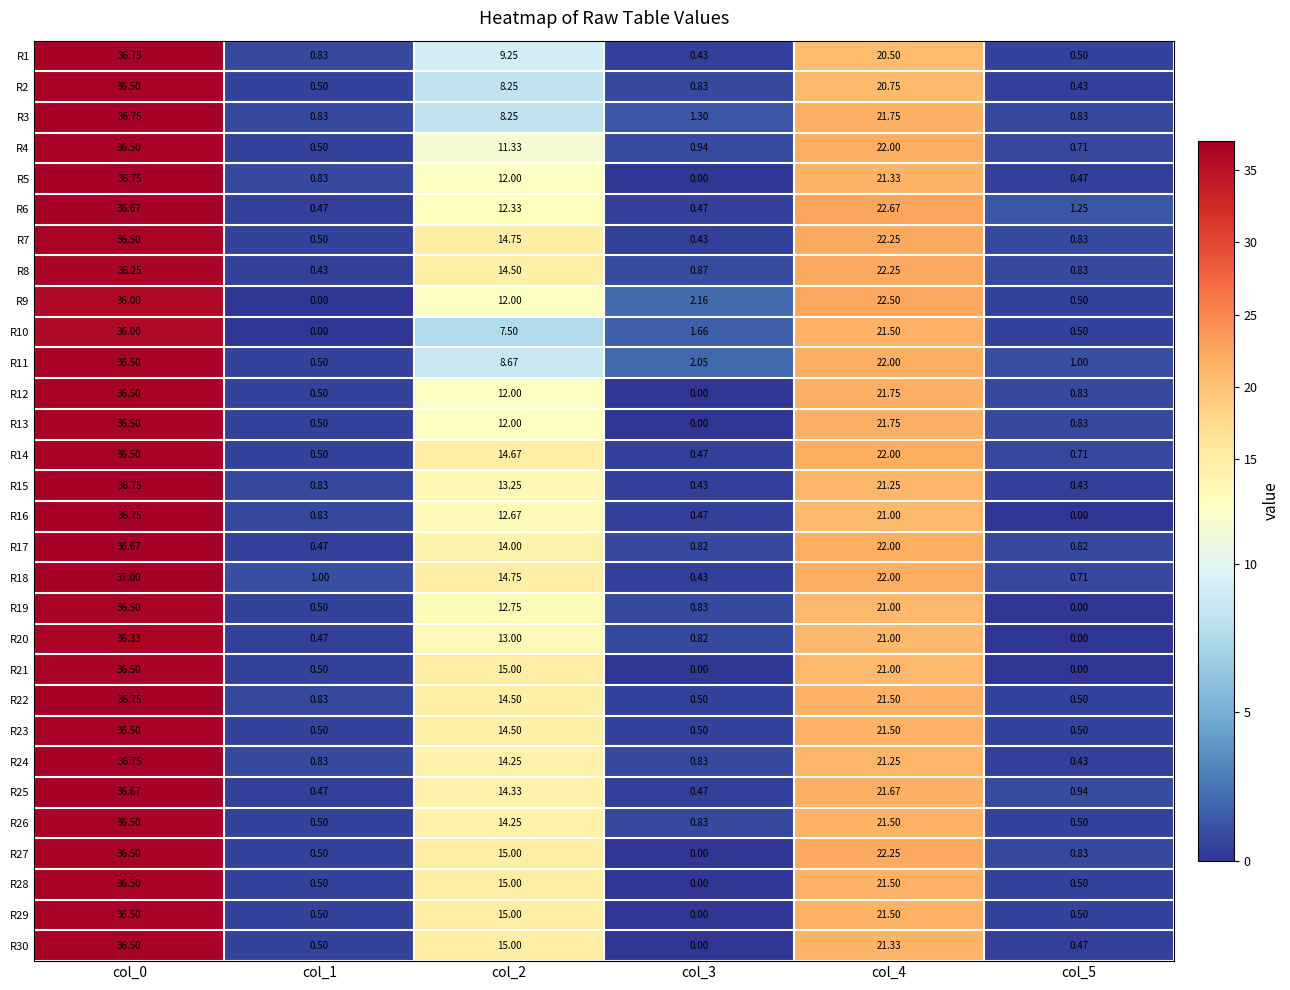

How many data points does each series have?

6